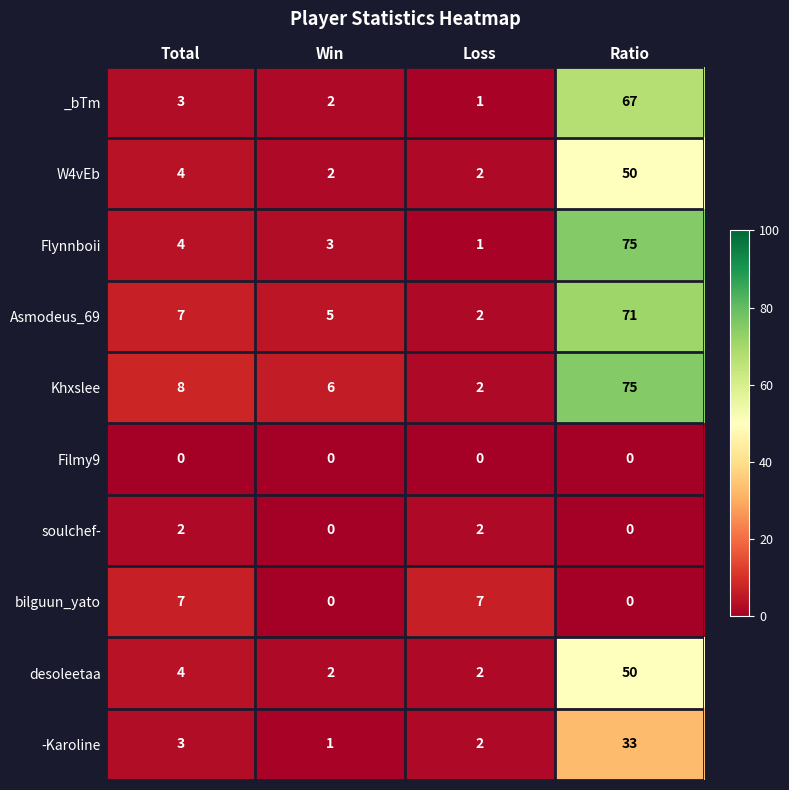

At which label does Khxslee reach its minimum?

Loss